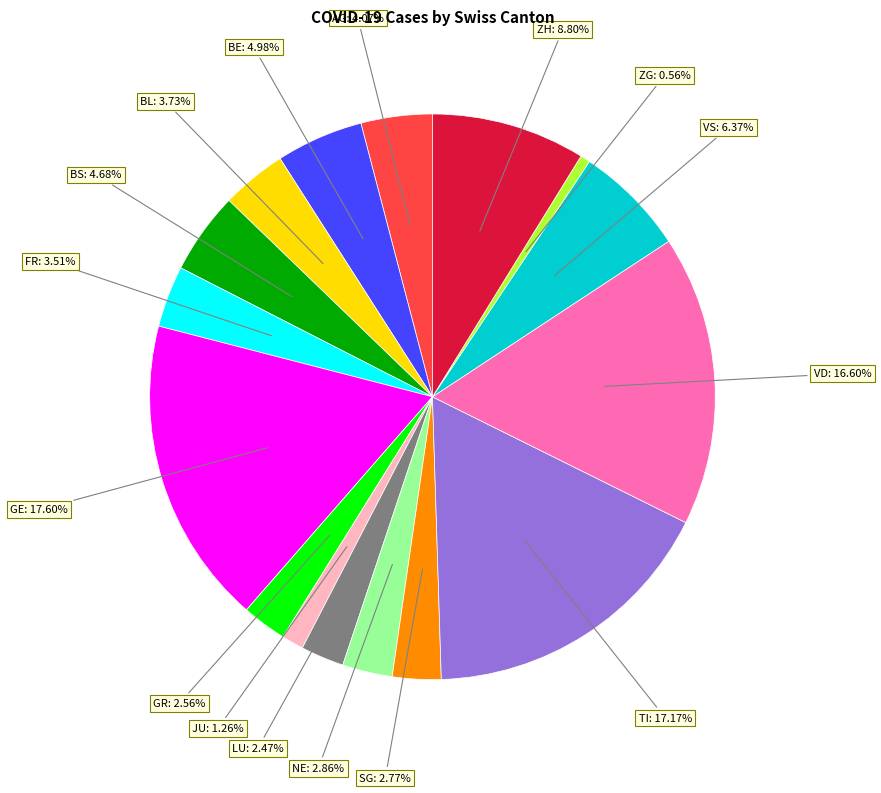

Is there a majority slice in this chart?

No